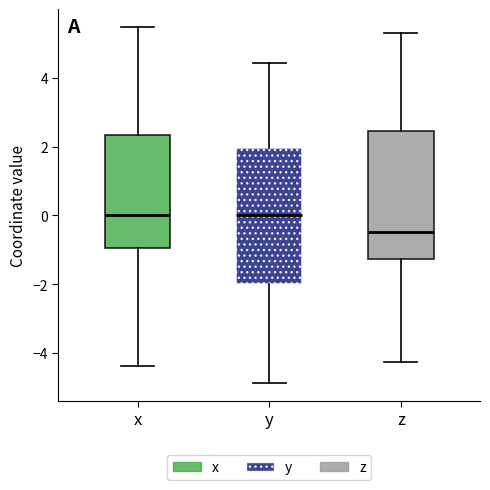

Which box is the tallest, from its lower edge to its upper edge?

y